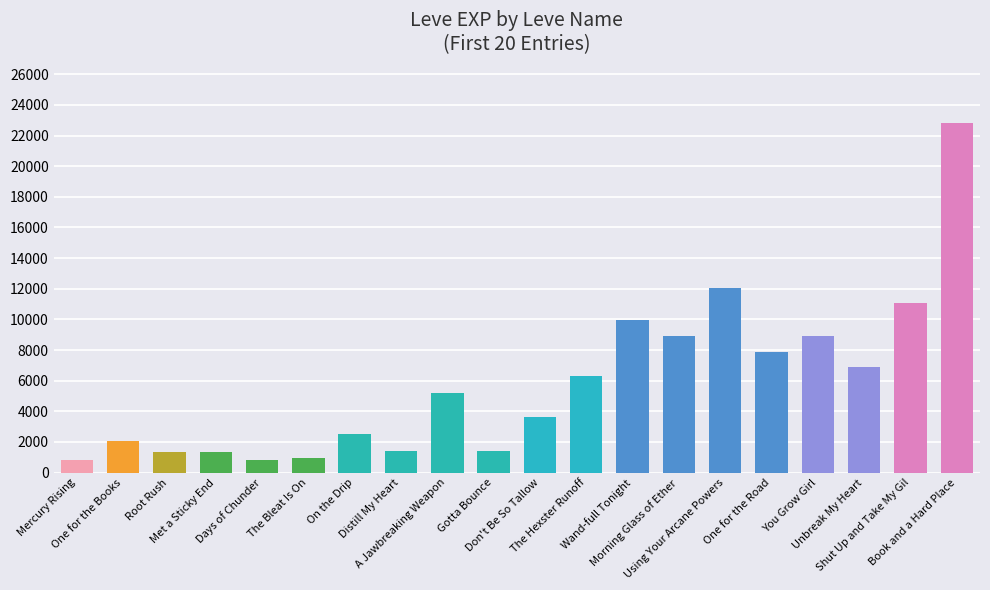

The value at Days of Chunder is 800. True or false?

True